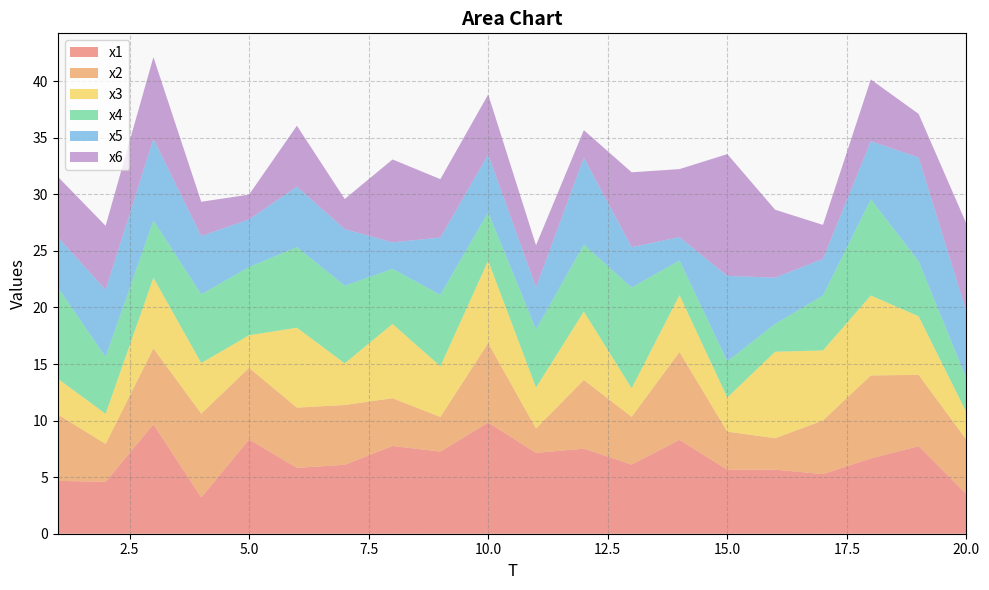

Reading left to right, extract all data points from this chart.

x1: 1=4.7	2=4.6	3=9.7	4=3.2	5=8.3	6=5.8	7=6.1	8=7.8	9=7.3	10=9.8	11=7.1	12=7.5	13=6.1	14=8.3	15=5.7	16=5.7	17=5.3	18=6.7	19=7.7	20=3.5
x2: 1=5.9	2=3.4	3=6.7	4=7.4	5=6.3	6=5.3	7=5.3	8=4.2	9=3.1	10=7.0	11=2.2	12=6.1	13=4.2	14=7.8	15=3.4	16=2.8	17=4.7	18=7.3	19=6.3	20=4.8
x3: 1=3.2	2=2.7	3=6.2	4=4.5	5=2.9	6=7.1	7=3.7	8=6.6	9=4.5	10=7.3	11=3.6	12=6.0	13=2.5	14=5.0	15=3.0	16=7.6	17=6.2	18=7.1	19=5.2	20=2.4
x4: 1=8.1	2=5.0	3=5.1	4=6.1	5=6.0	6=7.1	7=6.9	8=4.9	9=6.3	10=4.3	11=5.1	12=5.9	13=8.9	14=3.1	15=3.2	16=2.5	17=4.9	18=8.5	19=4.9	20=3.0
x5: 1=4.4	2=5.9	3=7.2	4=5.2	5=4.2	6=5.3	7=5.0	8=2.3	9=5.1	10=5.1	11=3.7	12=7.7	13=3.6	14=2.1	15=7.6	16=4.1	17=3.2	18=5.1	19=9.2	20=5.9
x6: 1=5.3	2=5.7	3=7.2	4=3.0	5=2.2	6=5.4	7=2.7	8=7.3	9=5.2	10=5.3	11=3.7	12=2.4	13=6.6	14=6.0	15=10.8	16=6.0	17=3.0	18=5.5	19=3.8	20=7.8